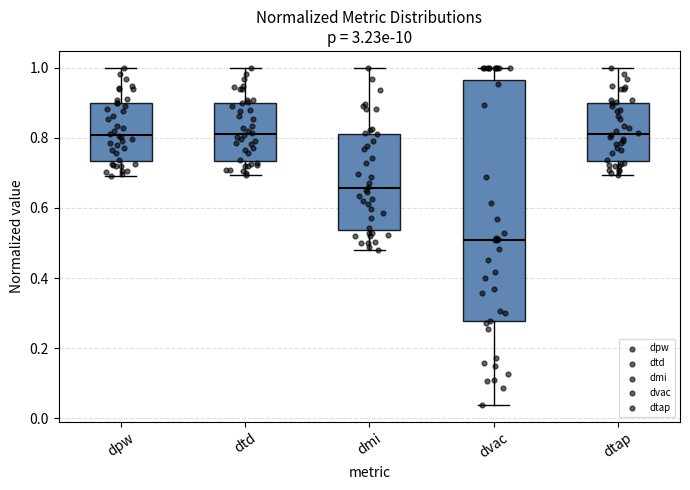

Comparing the boxes themselves (not the whiskers), which one is the tallest?

dvac